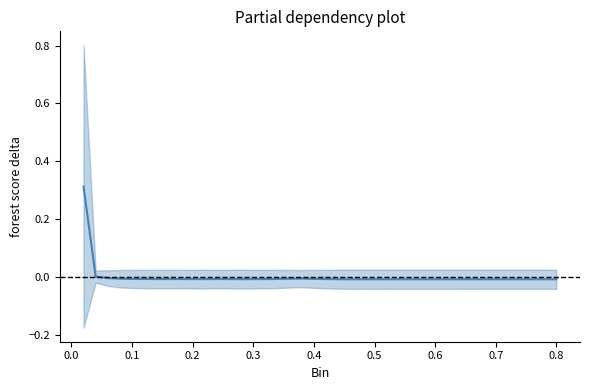

At which category does the chart reach its minimum across all series?

0.52